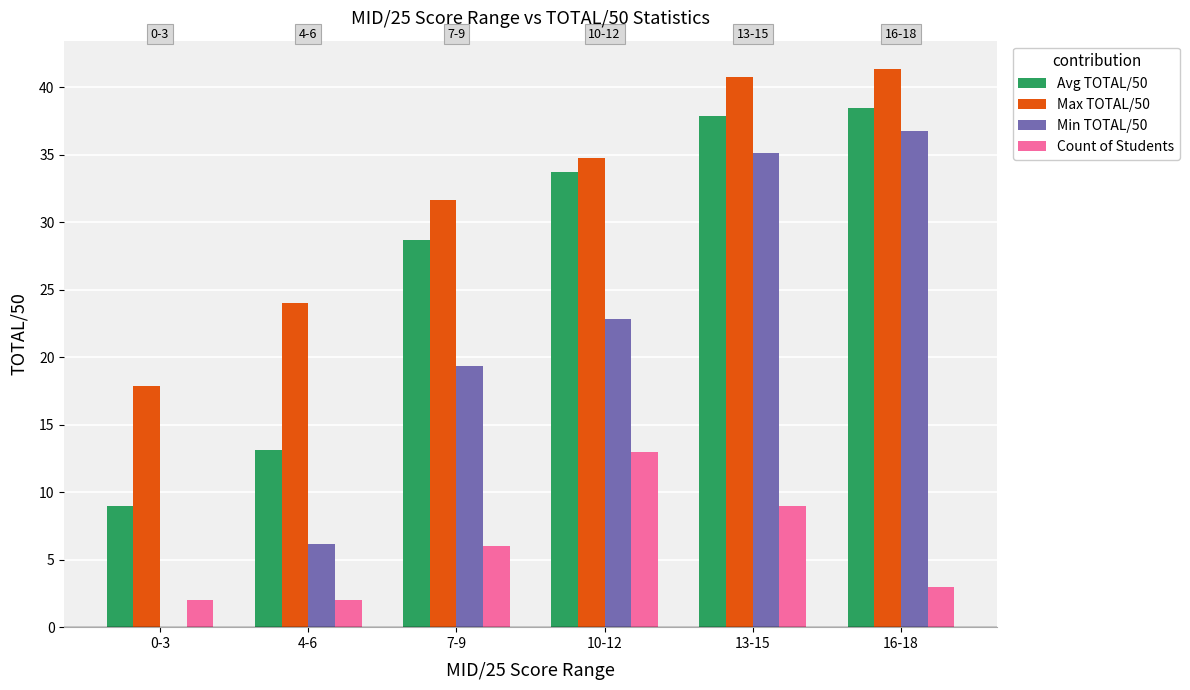

True or false: Max TOTAL/50 has a value of 4.1 at 0-3.

False